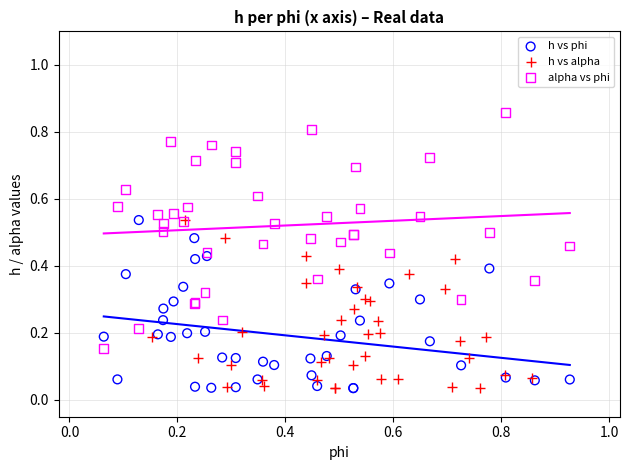

What are all the series names shown in the legend?

h vs phi, h vs alpha, alpha vs phi